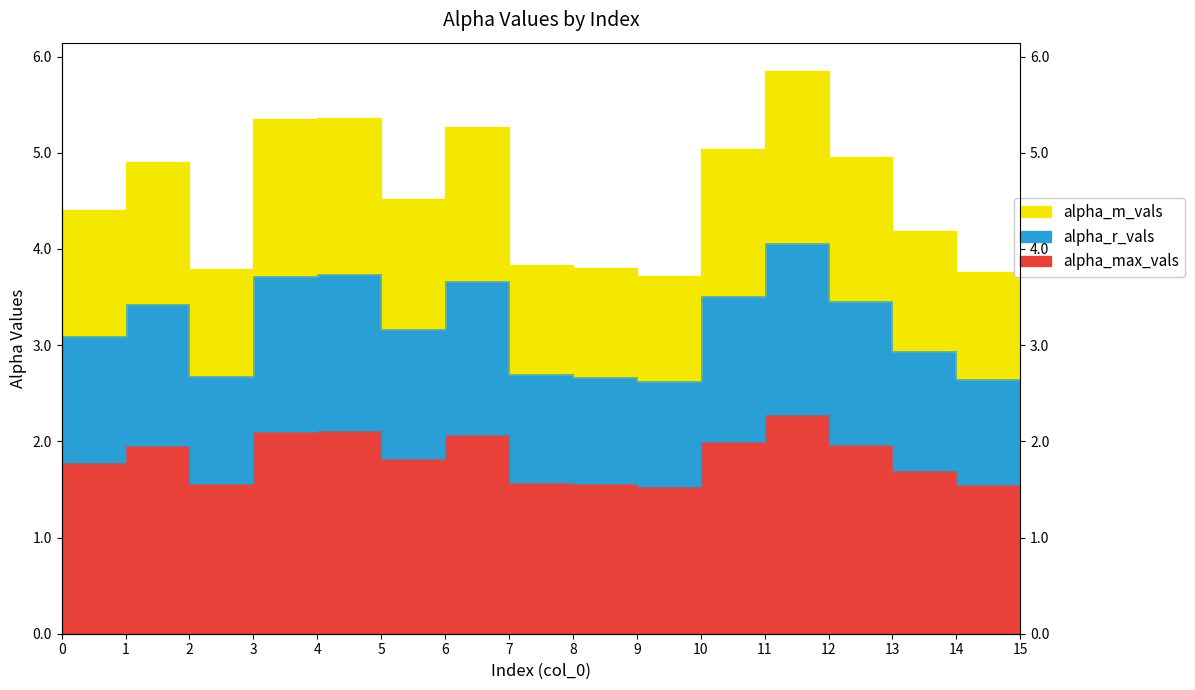

What are all the series names shown in the legend?

alpha_max_vals, alpha_r_vals, alpha_m_vals